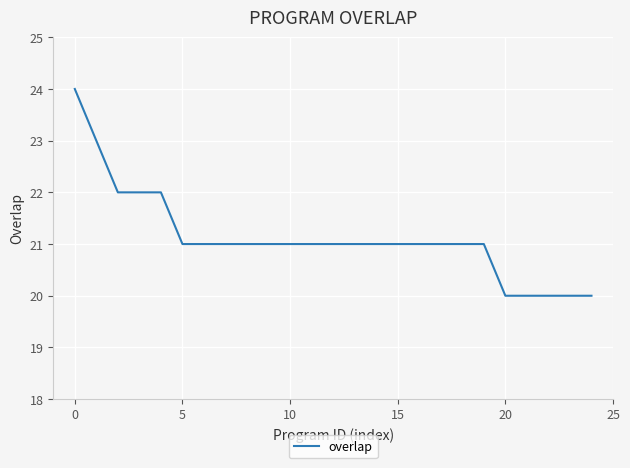

What is the greatest value displayed?

24